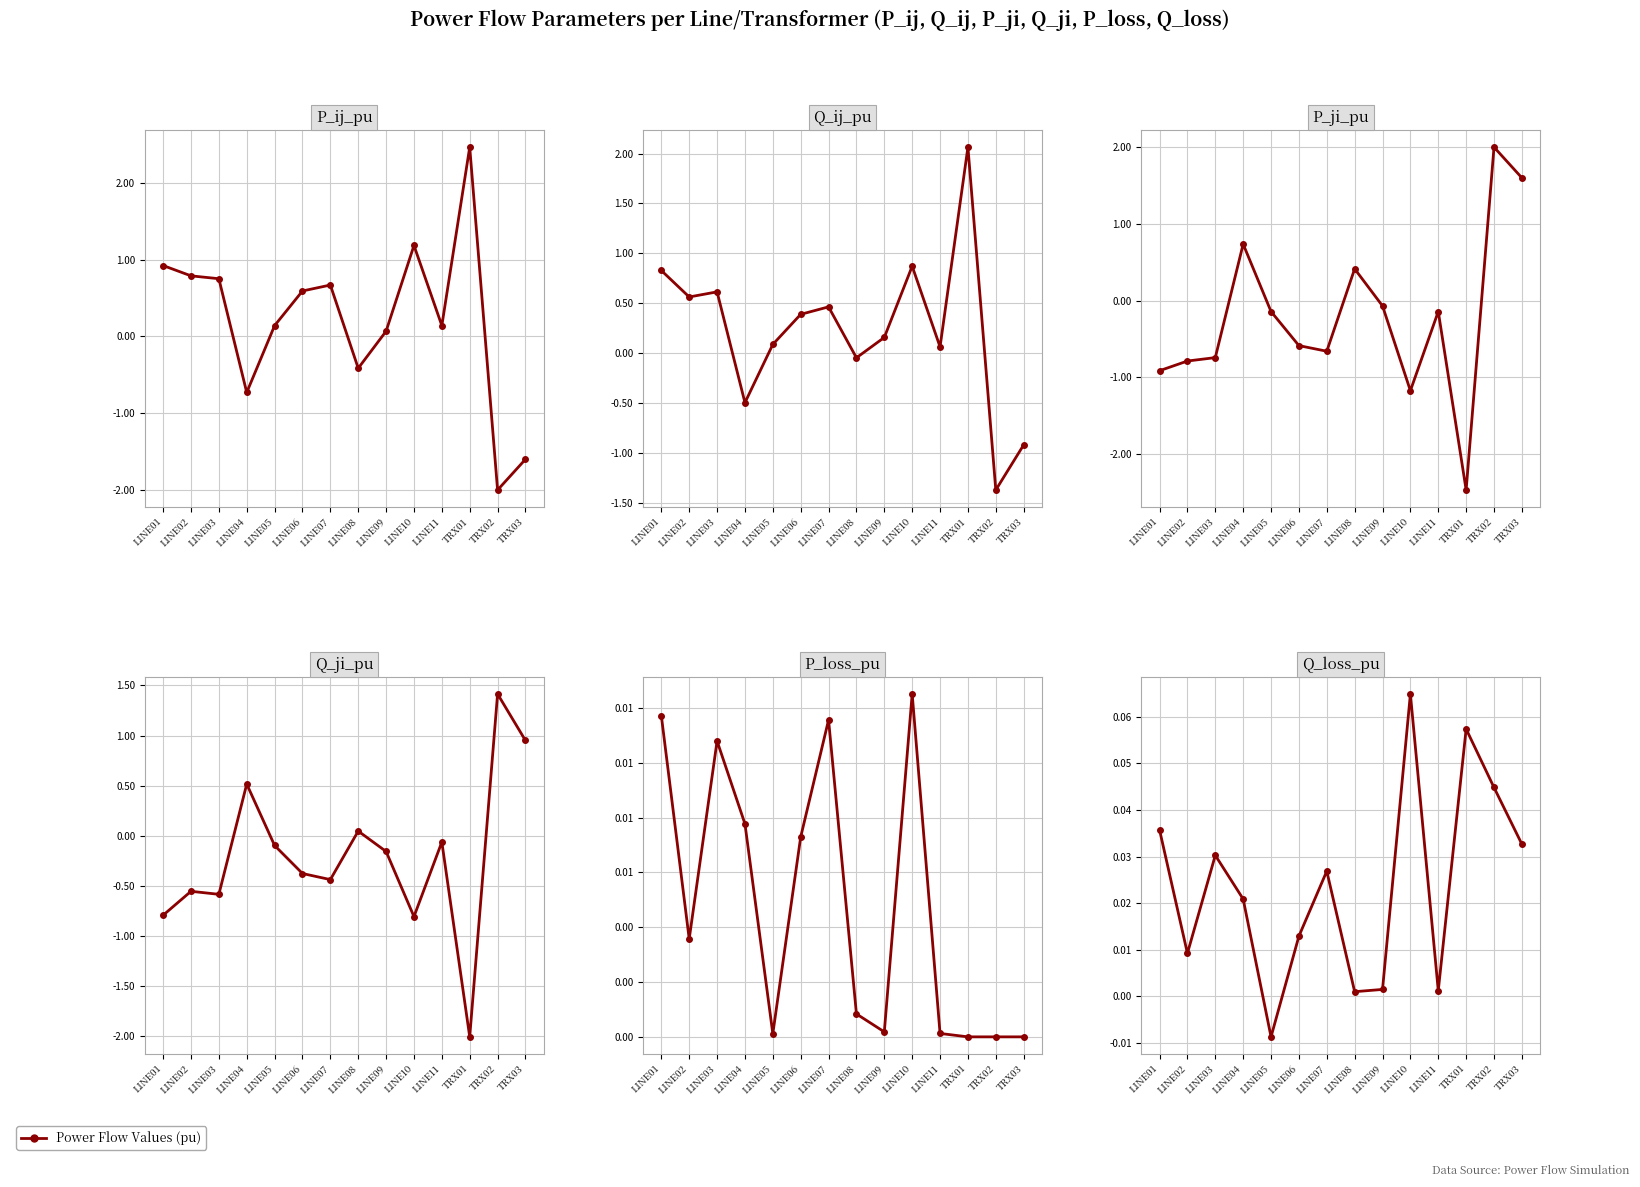

How many categories are shown in the chart?

14